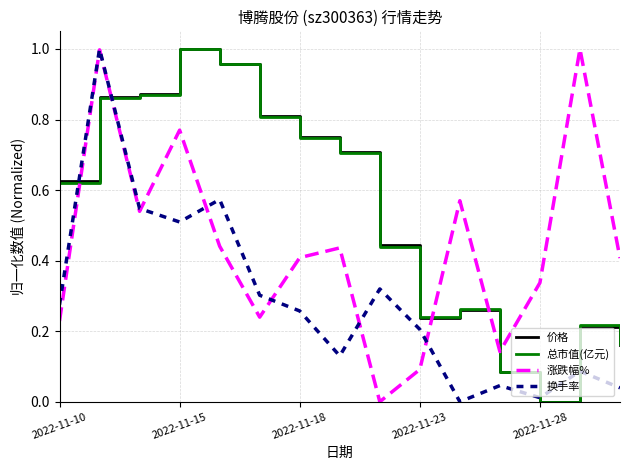

After their last crossing, which series has the higher values: 涨跌幅% or 价格?

涨跌幅%